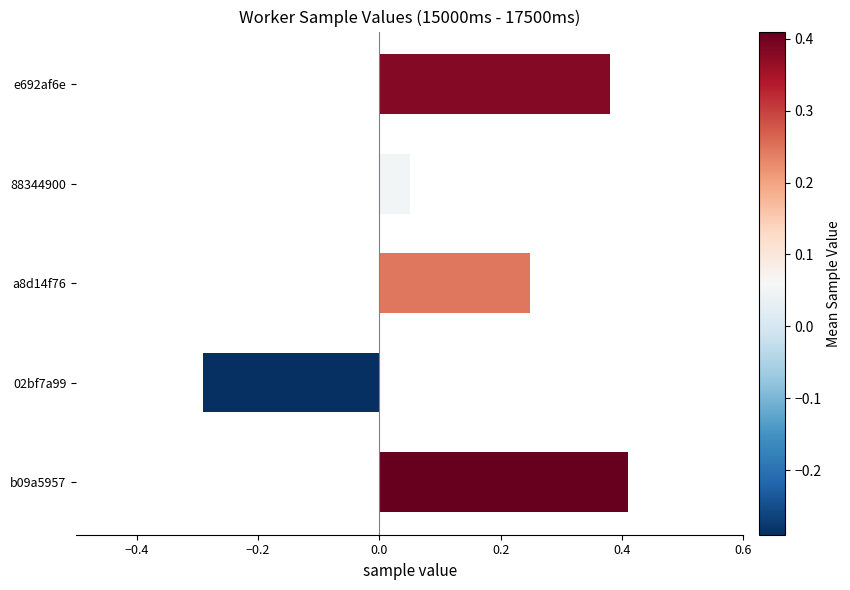

Are the bars grouped side by side (vs. stacked)?

No